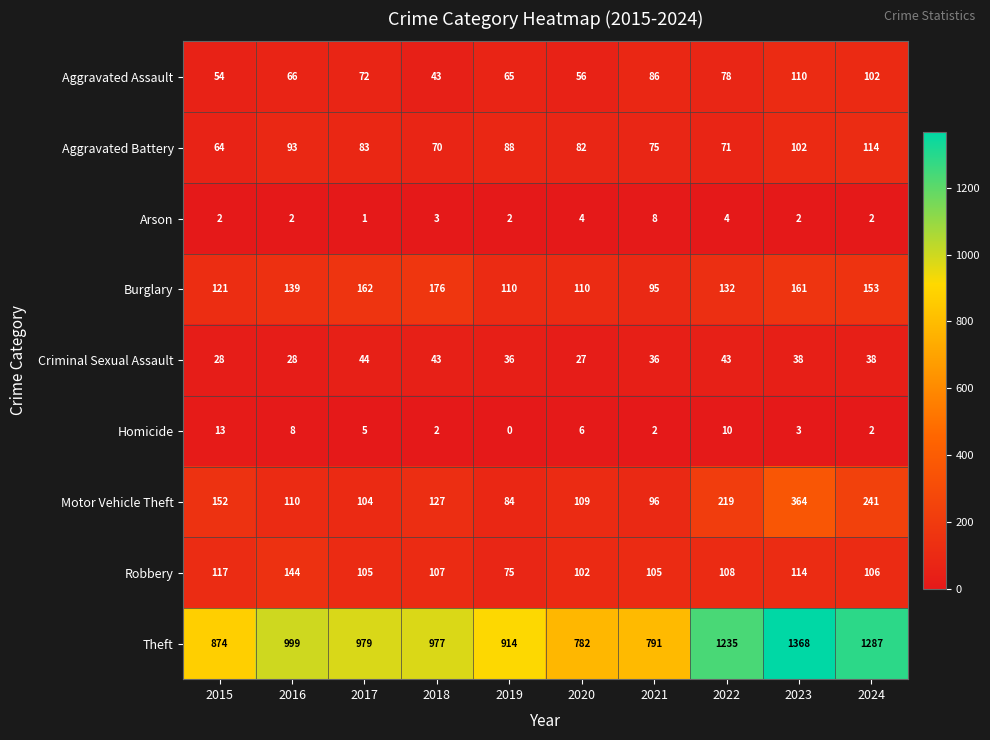

Is it true that Motor Vehicle Theft equals 44 at 2017?

False